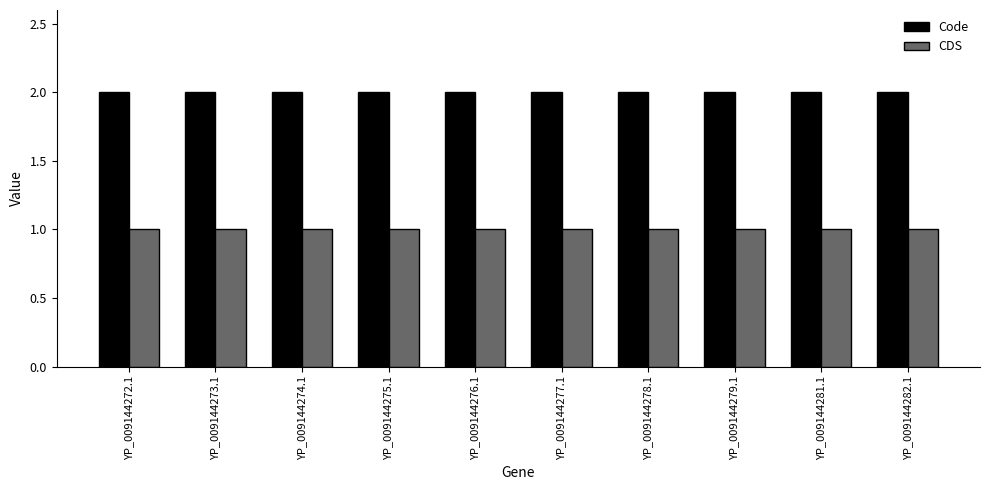

Rank the series by their average value, from lowest to highest.

CDS, Code